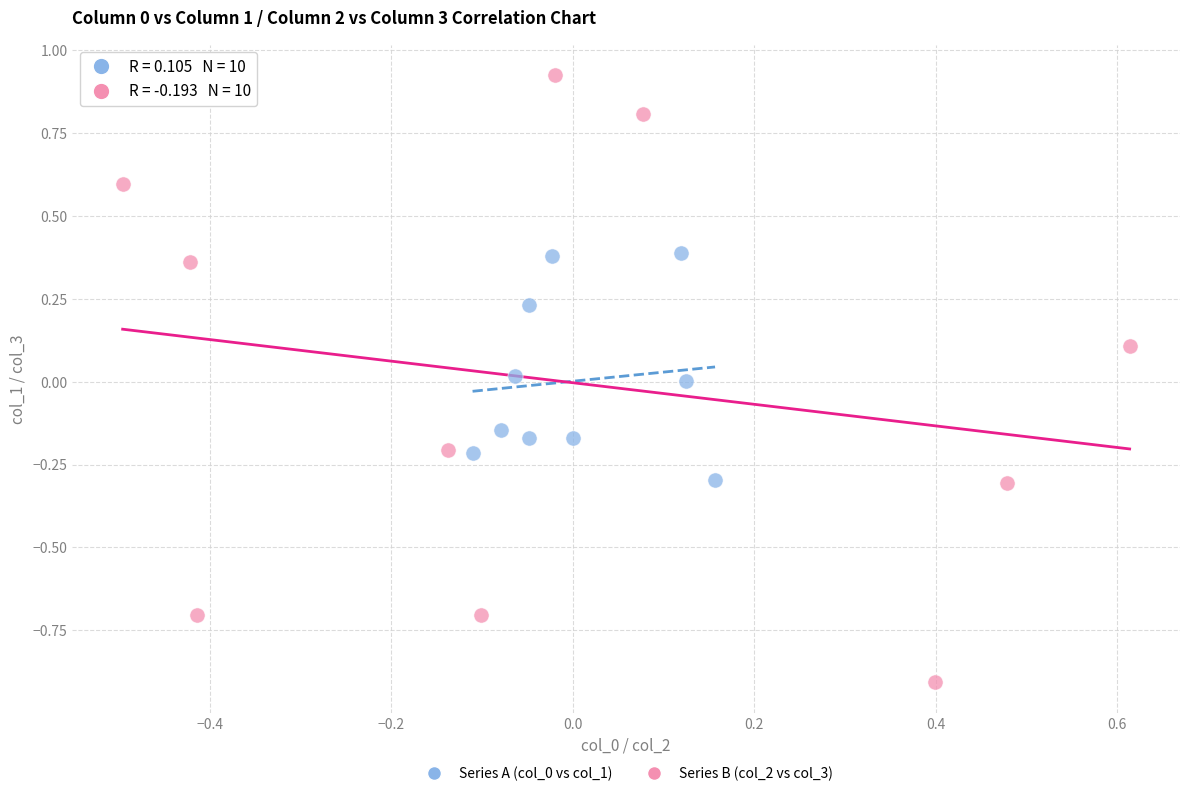

Which series has the largest Y range (max minus min)?

Series B (col_2 vs col_3)